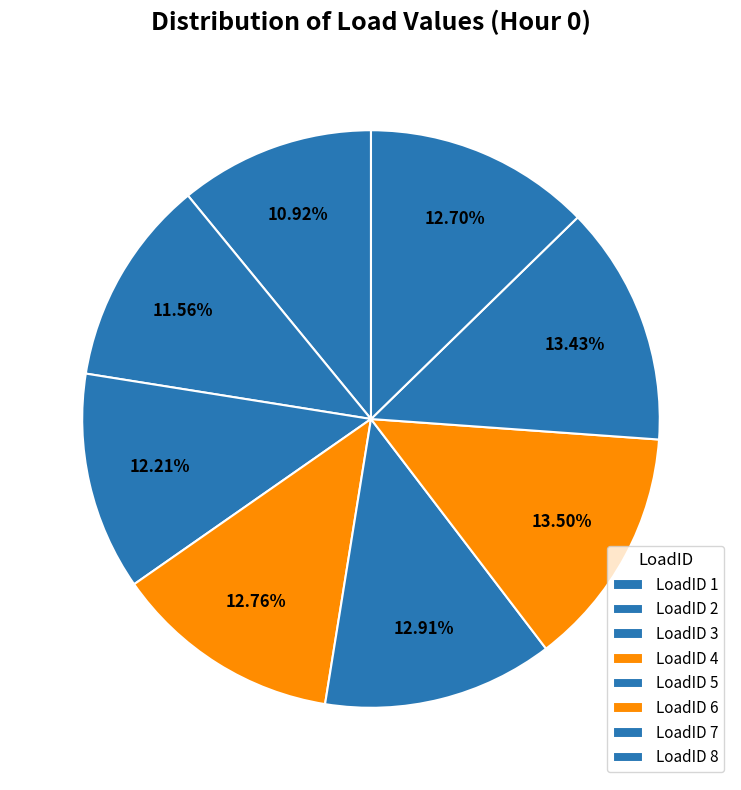

To the nearest percent, what is the difference between the LoadID 1 and LoadID 5 slice percentages?

2%